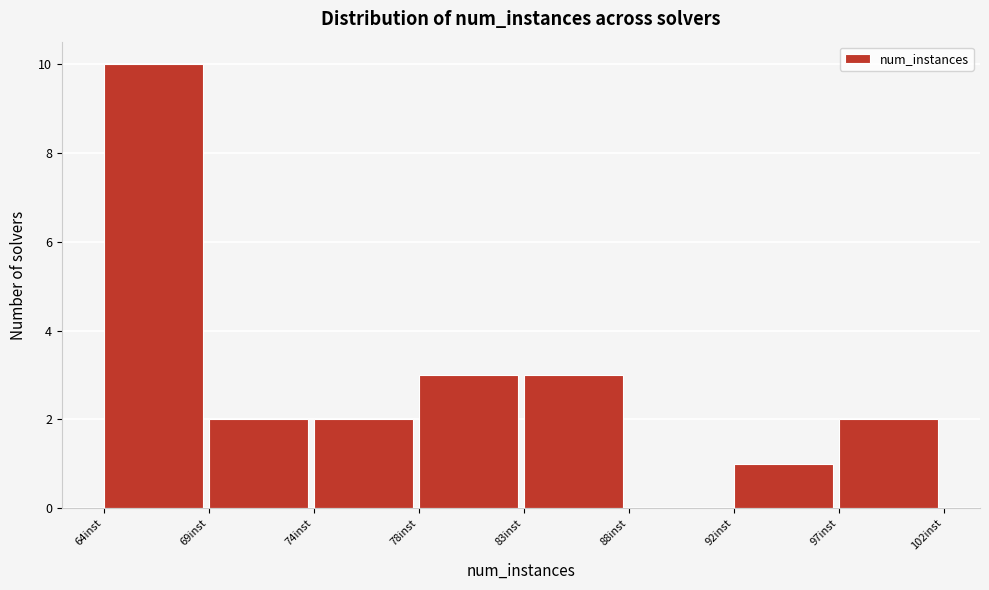

Reading right to left, extract all data points from this chart.

97inst=2	92inst=1	88inst=0	83inst=3	78inst=3	74inst=2	69inst=2	64inst=10